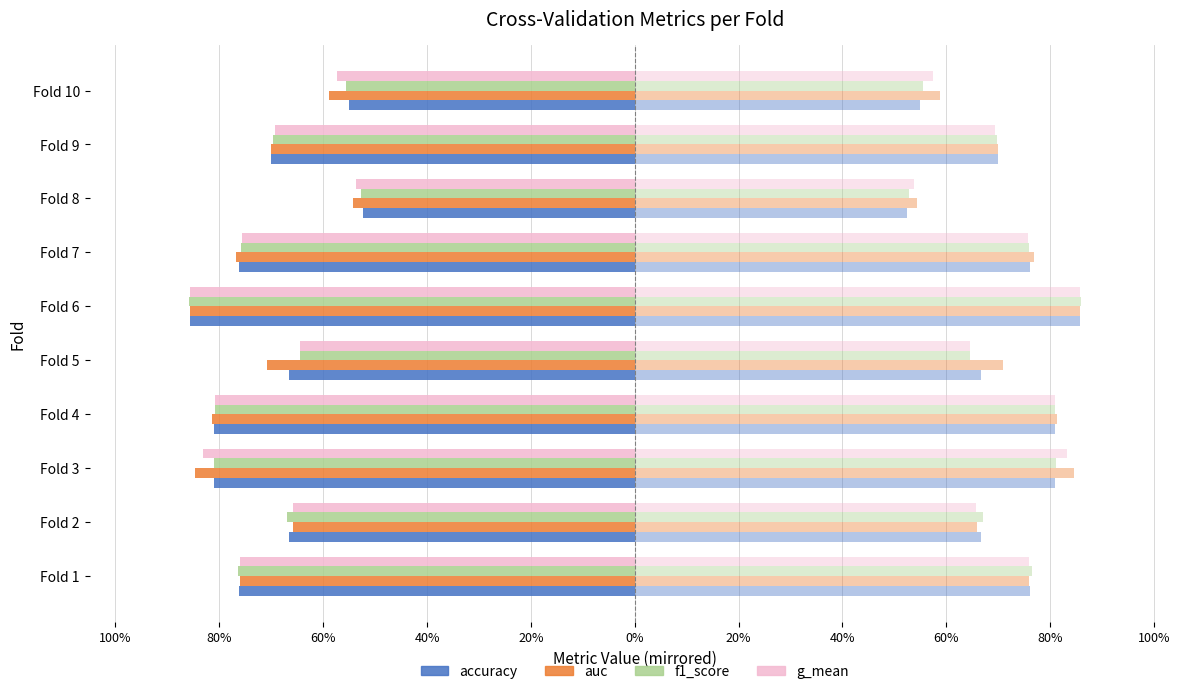

True or false: g_mean has a value of -1.3 at Fold 3.

False